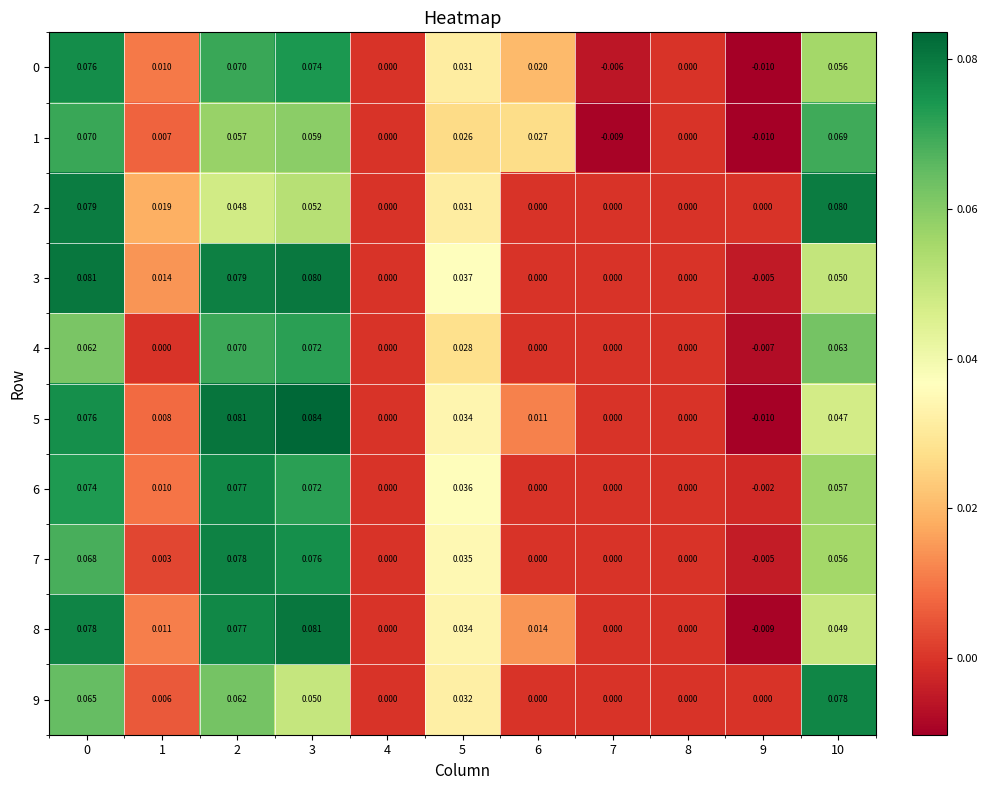

Is the value of 0 at 1 greater than the value of 8 at 7?

Yes